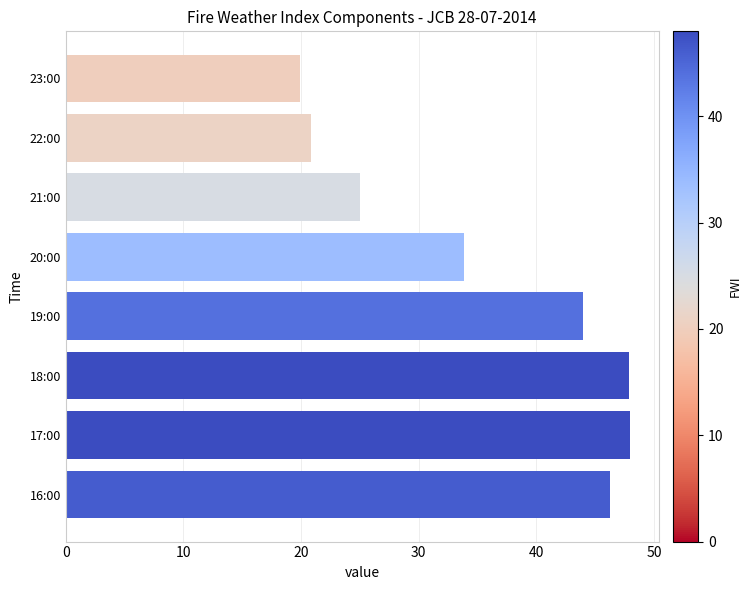

Approximately how many times larger is the value at 17:00 compared to 21:00?

1.9